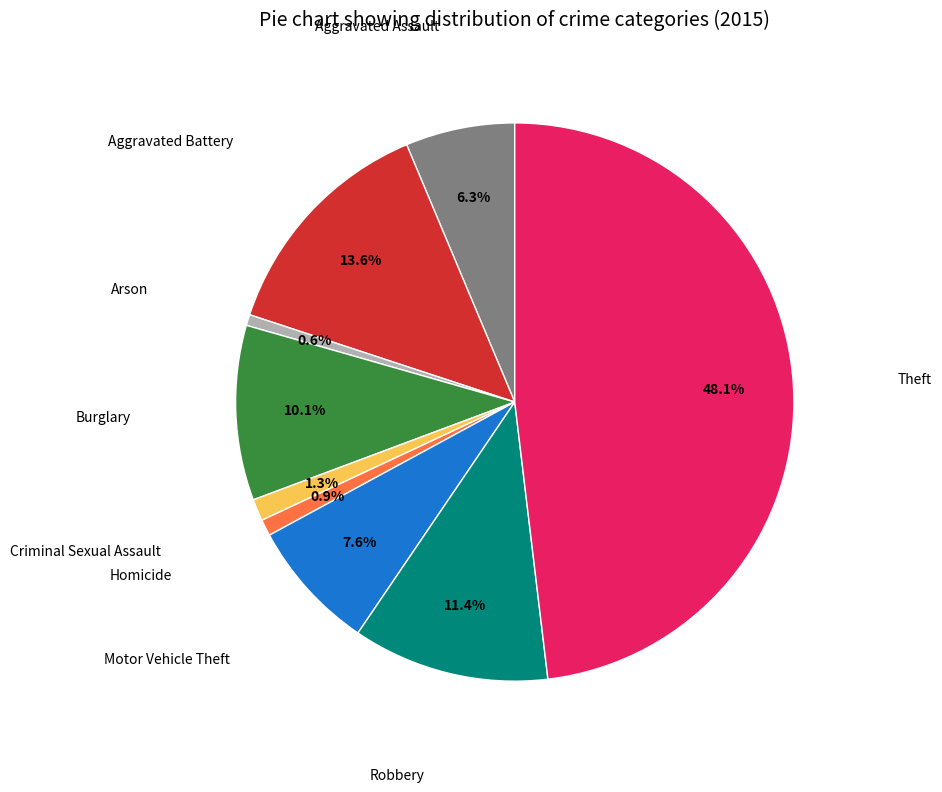

Is there any slice that represents more than half of the pie?

No